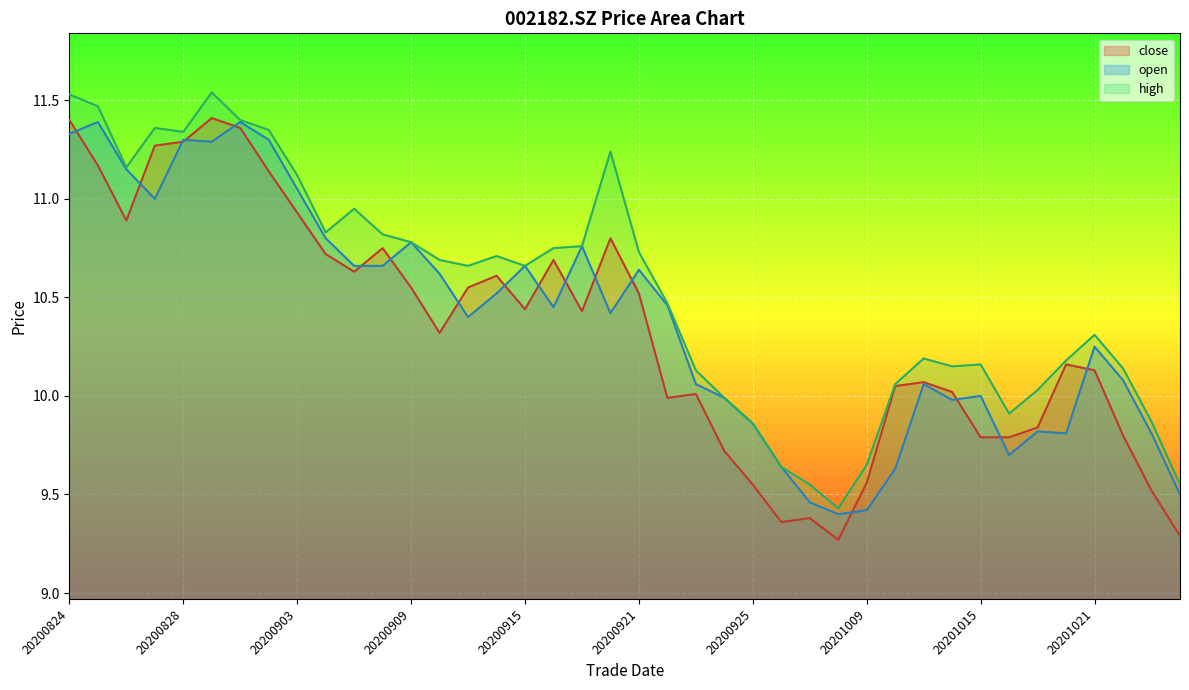

Which series has the largest range (max minus min)?

close